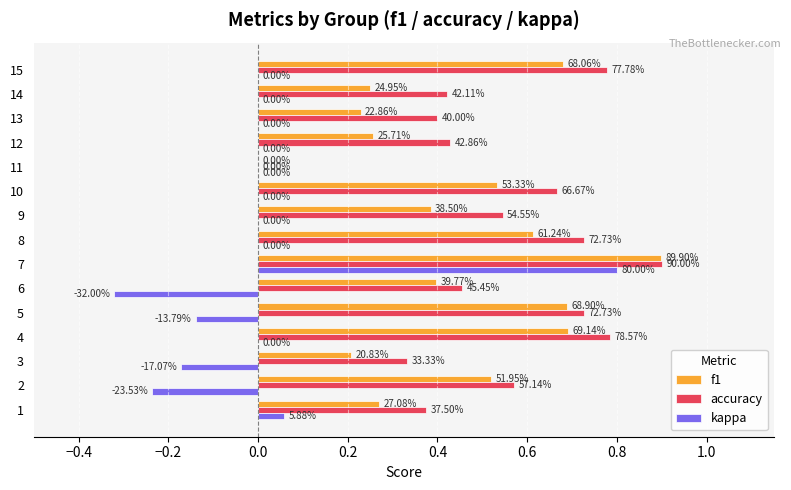

What are all the series names shown in the legend?

f1, accuracy, kappa